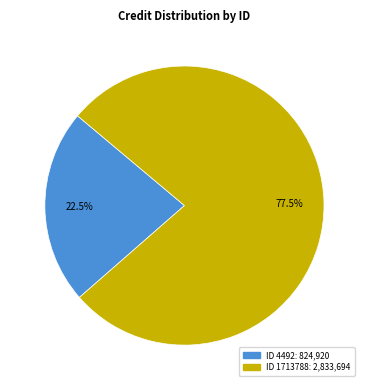

Is there a majority slice in this chart?

Yes